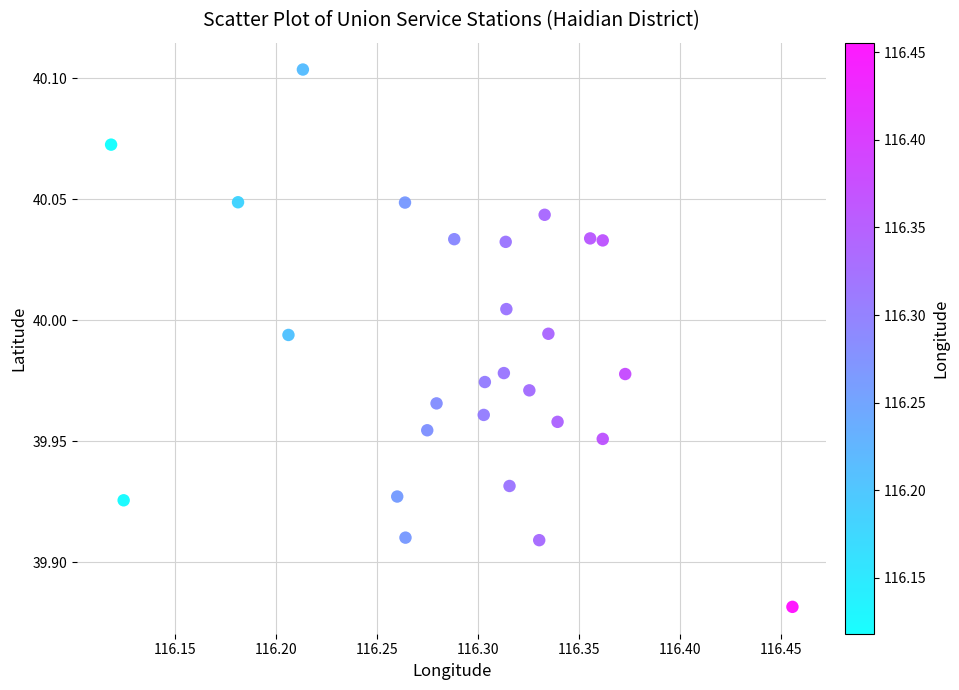

What is the range of X values (max minus min)?

0.3